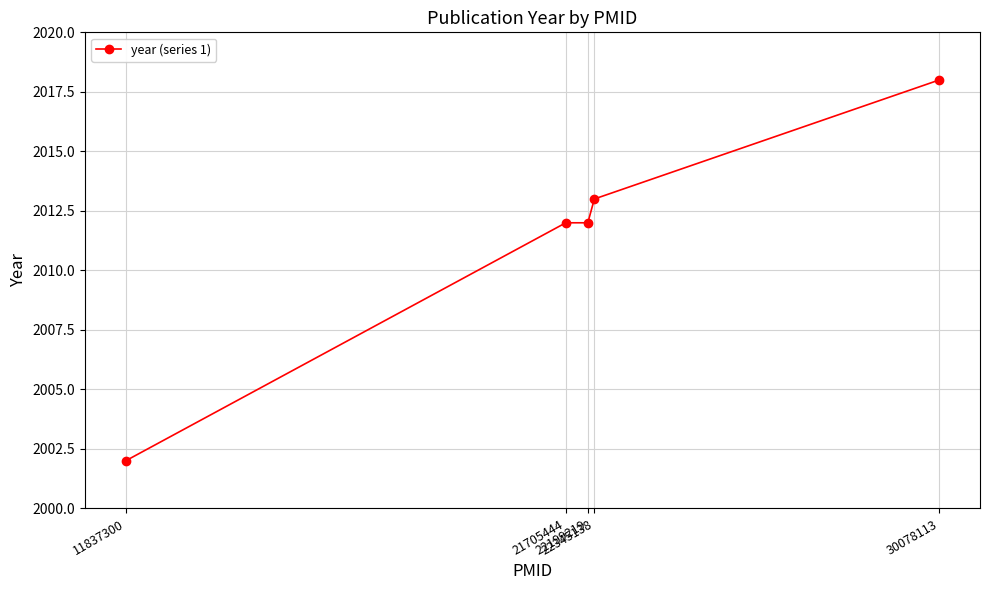

True or false: the data shows 979 at 21705444.

False